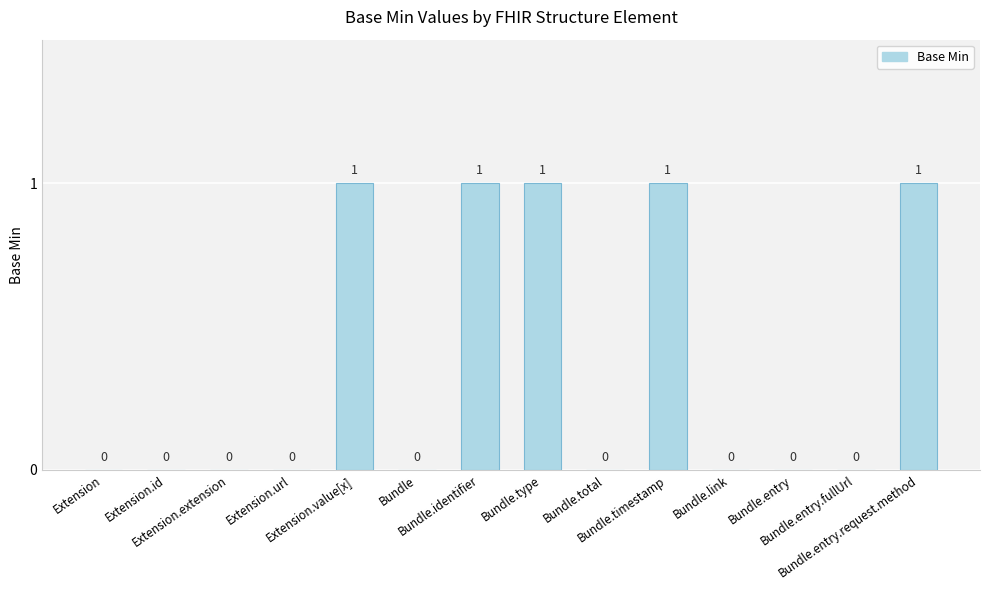

What is the sum of all values?

5